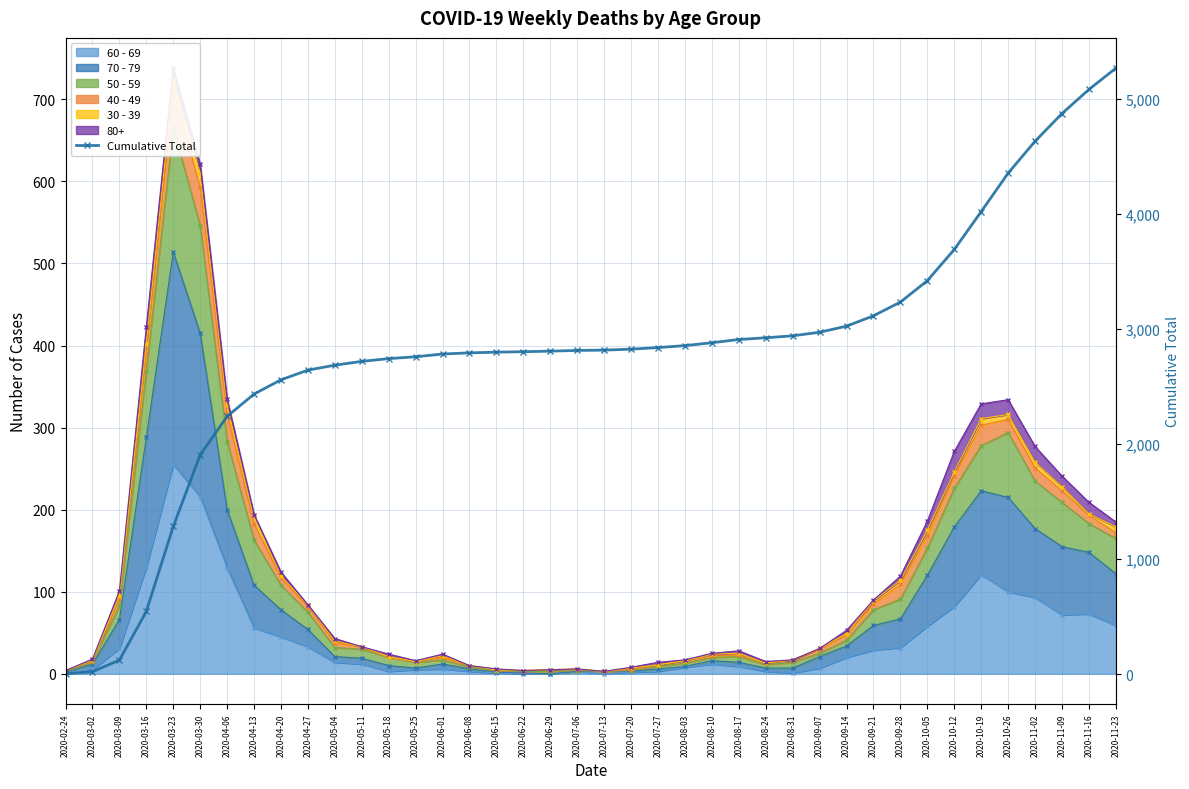

Where does the data first go above 2816?

2020-07-20